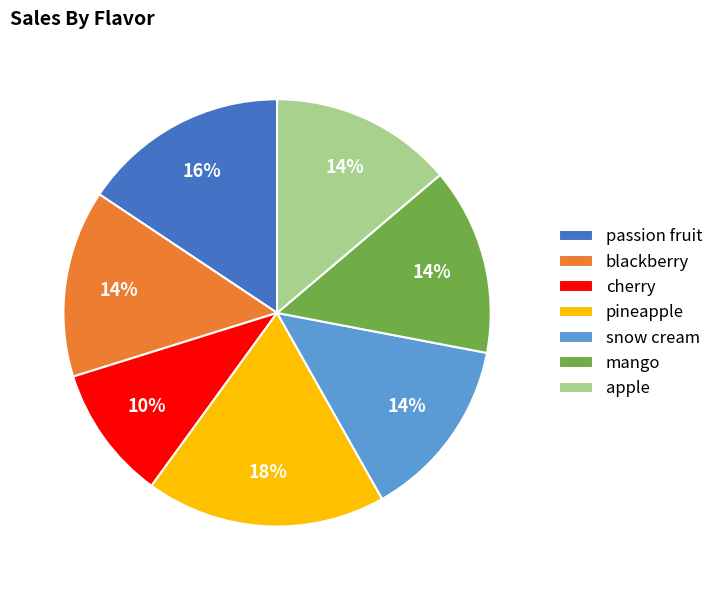

What percentage is the blackberry slice, to the nearest percent?

14%